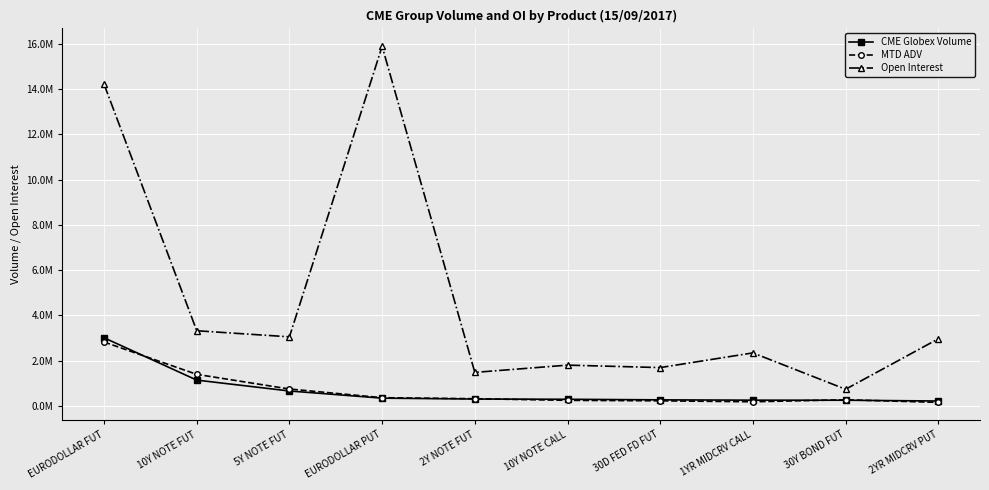

True or false: Open Interest and MTD ADV intersect in this chart.

False